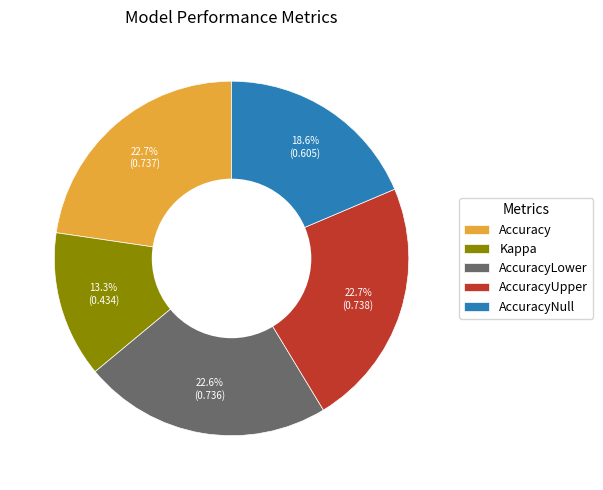

Is it true that AccuracyUpper is 23% of the pie?

True